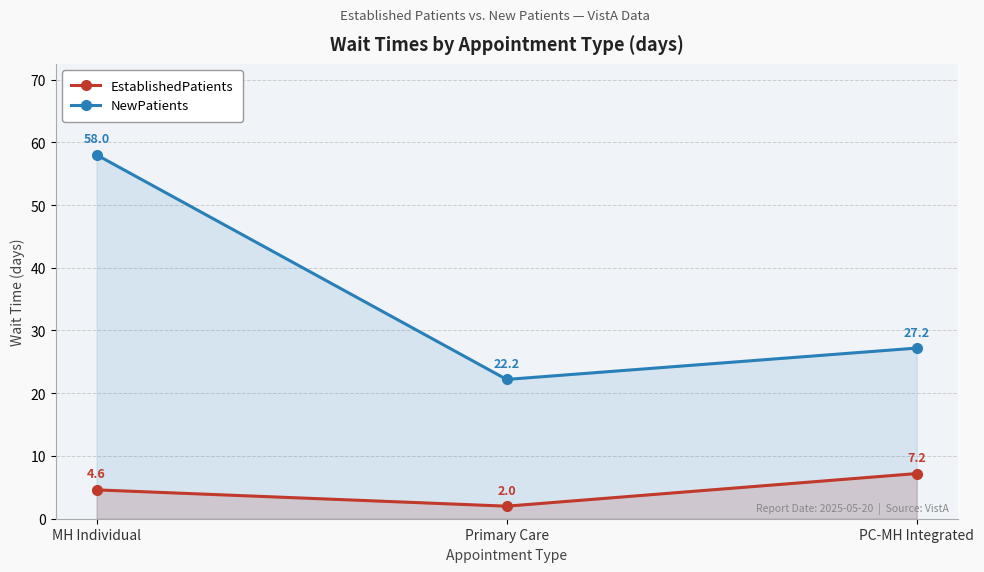

What is the label of the 1st point from the right?

PC-MH Integrated